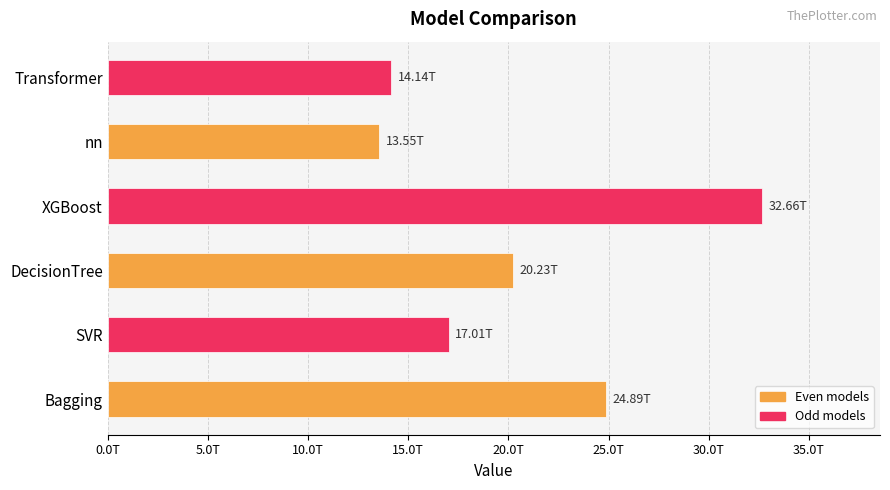

List the labels in order of value, largest first.

XGBoost, Bagging, DecisionTree, SVR, Transformer, nn